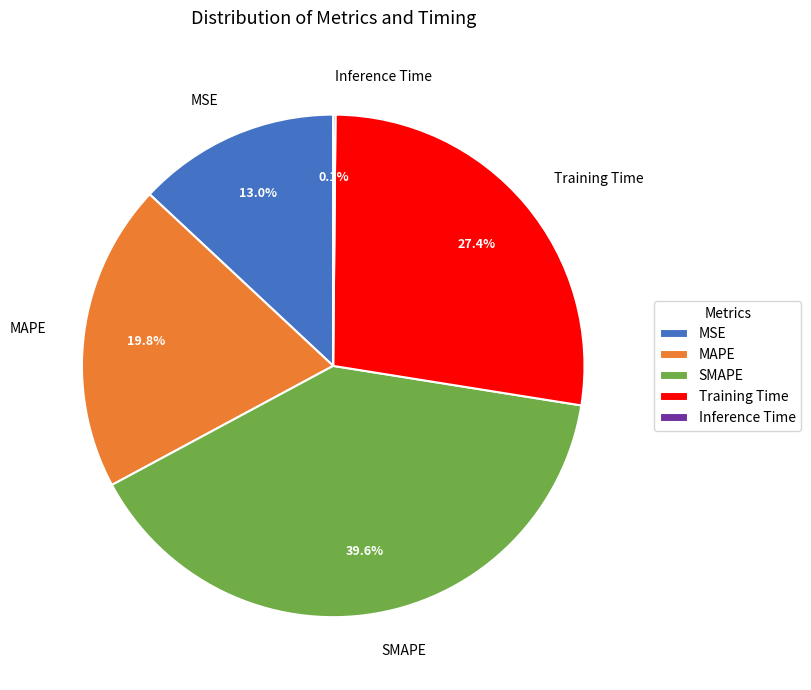

What percentage is the SMAPE slice, to the nearest percent?

40%